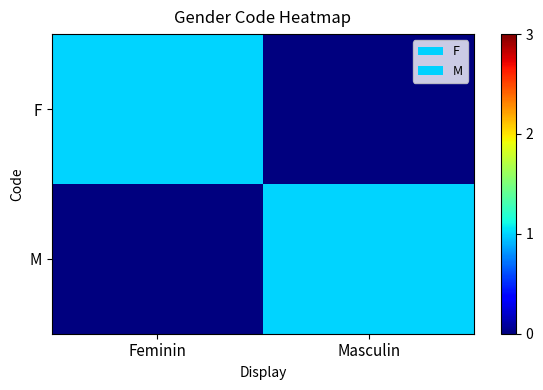

Reading left to right, transcribe all the data shown in this chart.

F: Feminin=1	Masculin=0
M: Feminin=0	Masculin=1